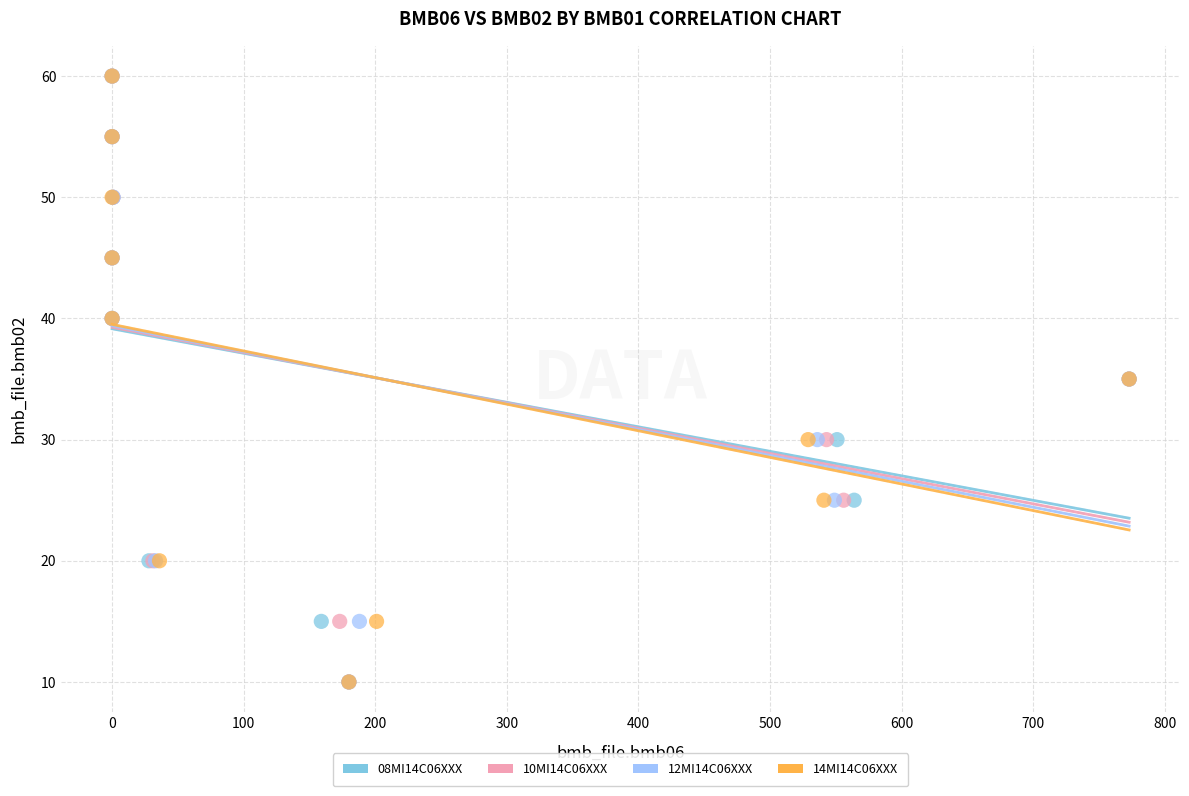

What are all the series names shown in the legend?

08MI14C06XXX, 10MI14C06XXX, 12MI14C06XXX, 14MI14C06XXX